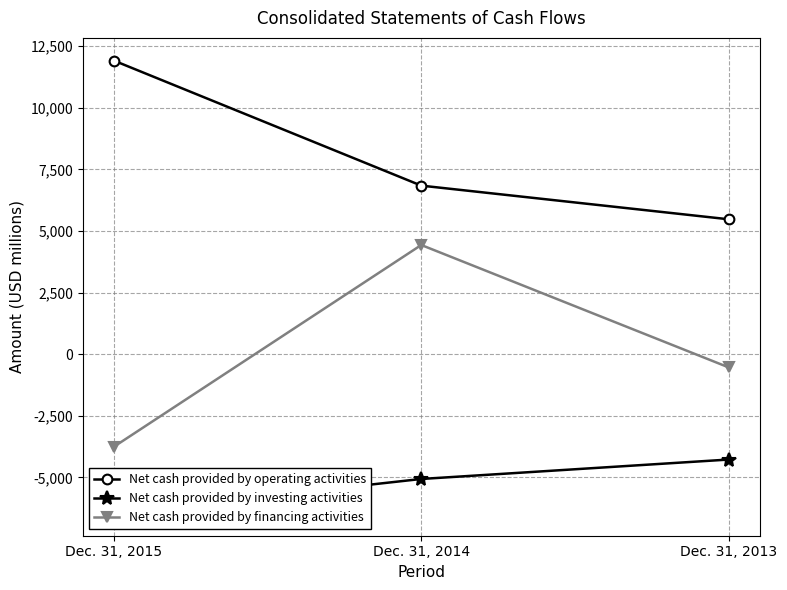

What is the average value of the Net cash provided by financing activities series?

43